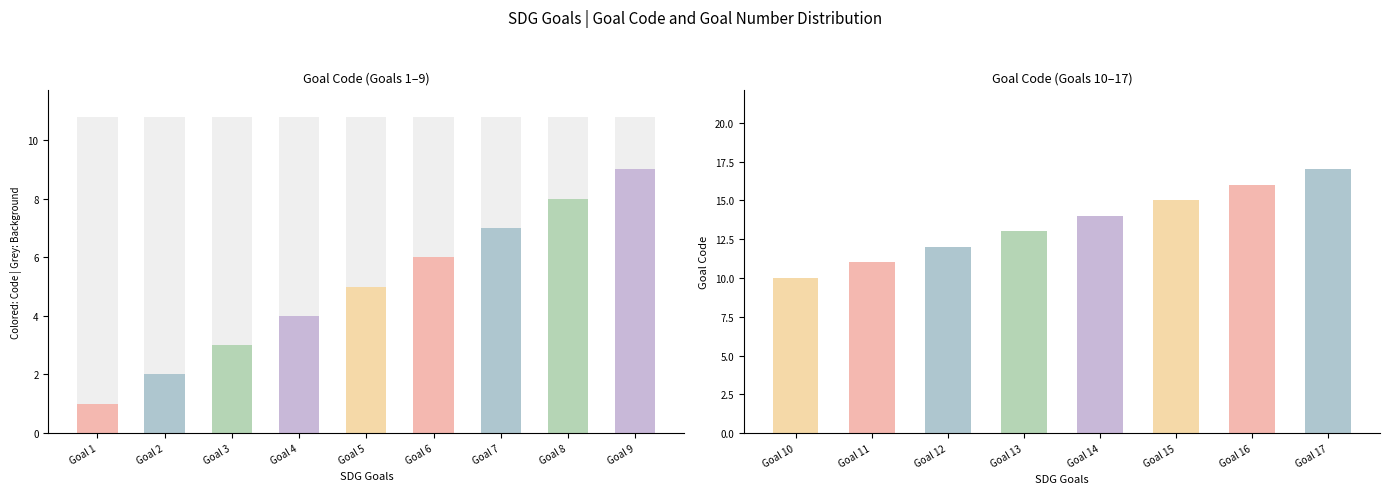

What is the change in value from Goal 10 to Goal 13?

+3